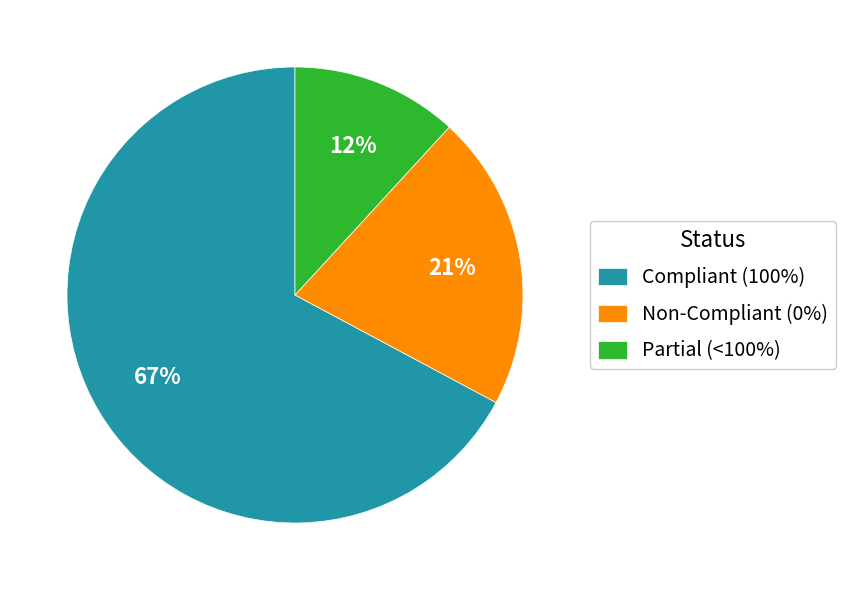

What percentage is the Compliant (100%) slice, to the nearest percent?

67%